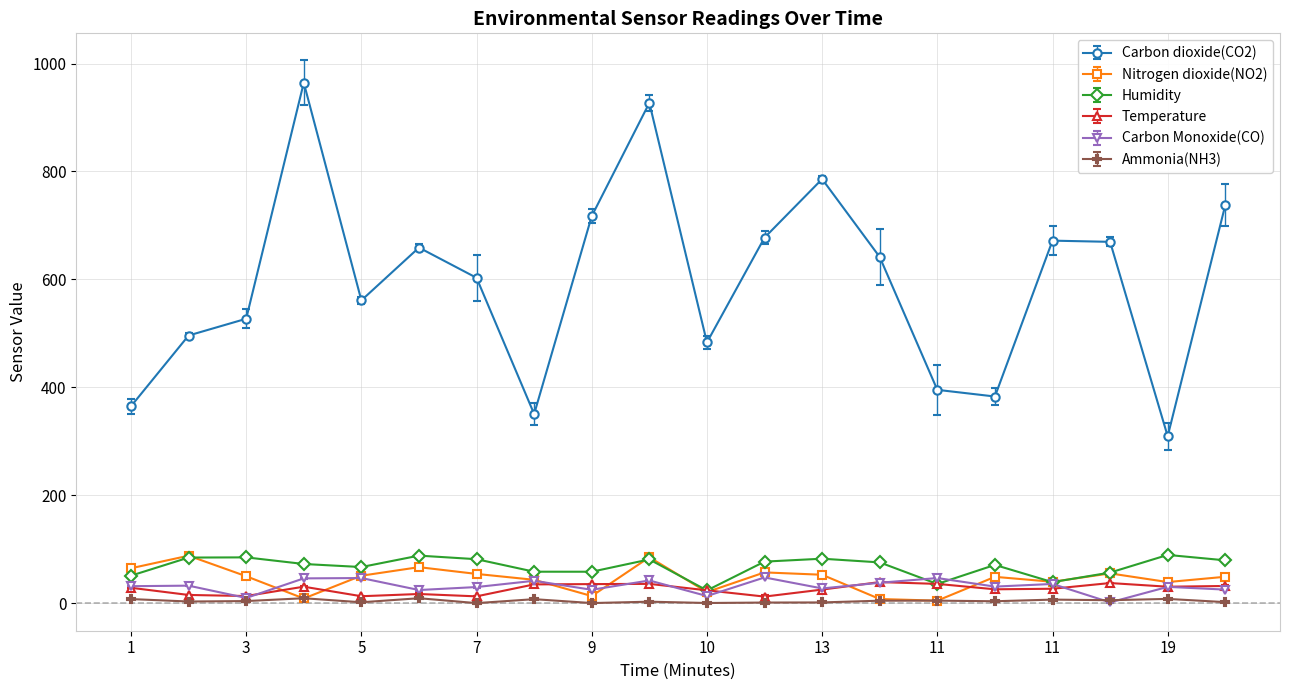

Which series has the widest spread of values?

Carbon dioxide(CO2)